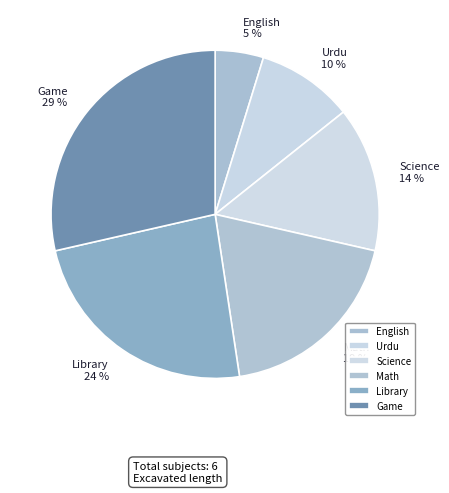

To the nearest percent, what percentage of the pie is Math?

19%